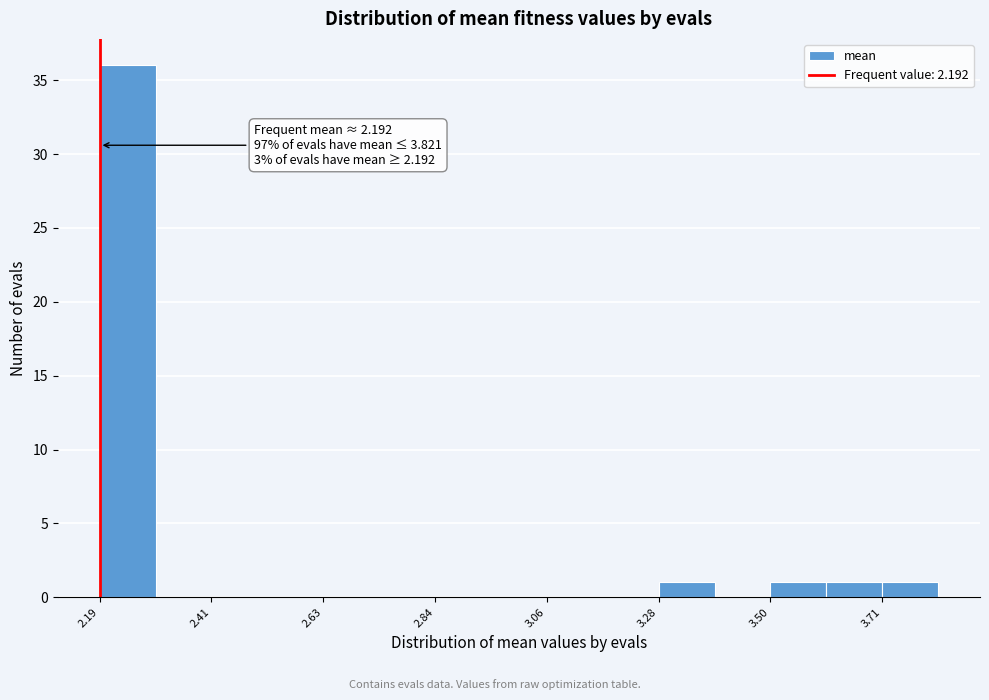

Read against the x-axis, roughly where is the centre of the tallest bar?

2.25